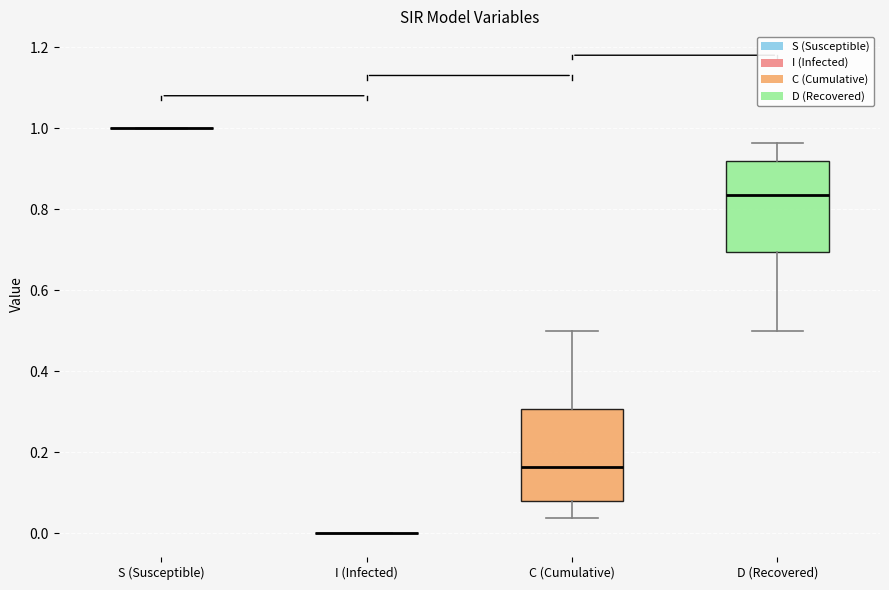

Reading left to right, transcribe this box plot: for each box, give where its median line is, the range the box spans, and where its two whiskers end, as read against the y-axis. The values are not printed on the chart, so give them approximately, as read against the axis.

S (Susceptible): box collapsed to a line at 1.00, whiskers 1.00 to 1.00
I (Infected): box collapsed to a line at 0.00, whiskers 0.00 to 0.00
C (Cumulative): median 0.16, box 0.08 to 0.30, whiskers 0.04 to 0.50
D (Recovered): median 0.84, box 0.70 to 0.92, whiskers 0.50 to 0.96